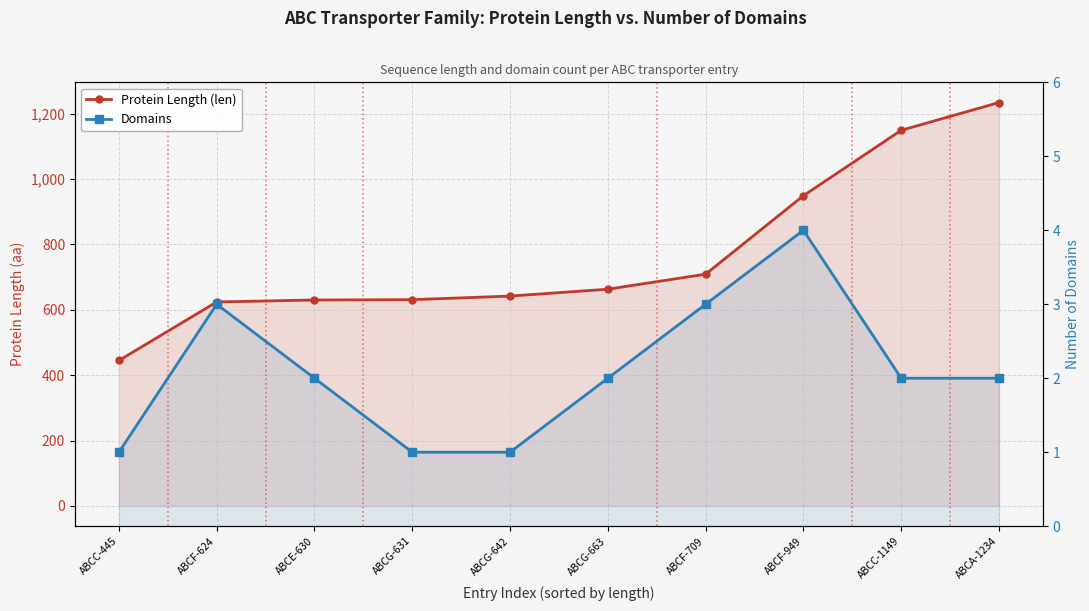

What value does the Protein Length (len) series have at ABCF-624, to the nearest 50?

600